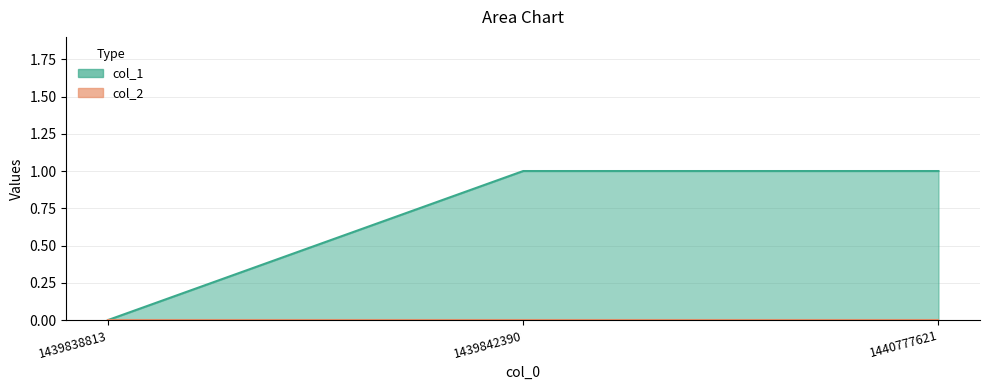

What is the sum of the values at 1439842390 and 1439838813?

1